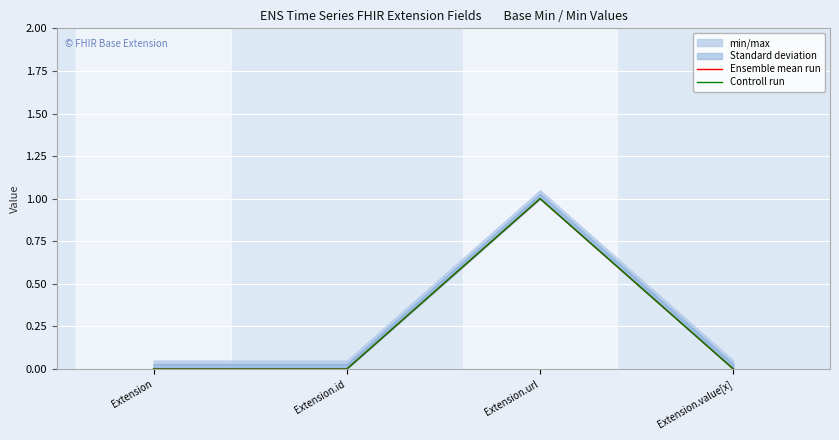

List the labels in order of Controll run value, smallest first.

Extension, Extension.id, Extension.value[x], Extension.url